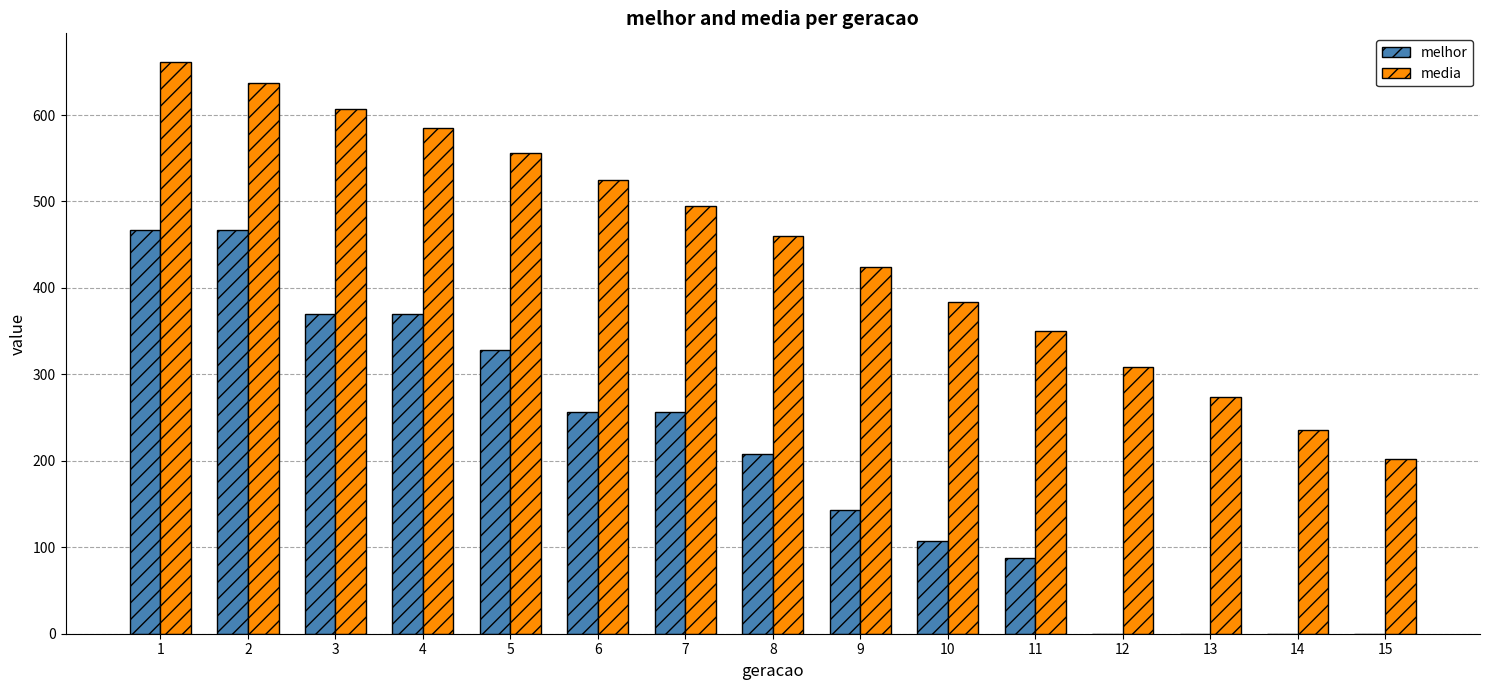

Are the bars horizontal?

No